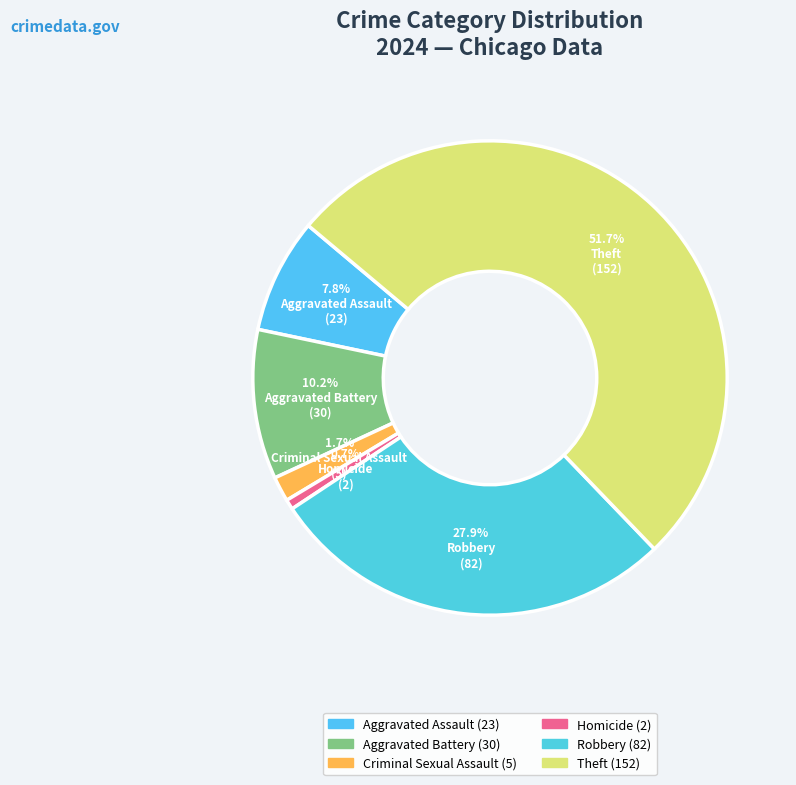

Count the number of slices in the pie.

6